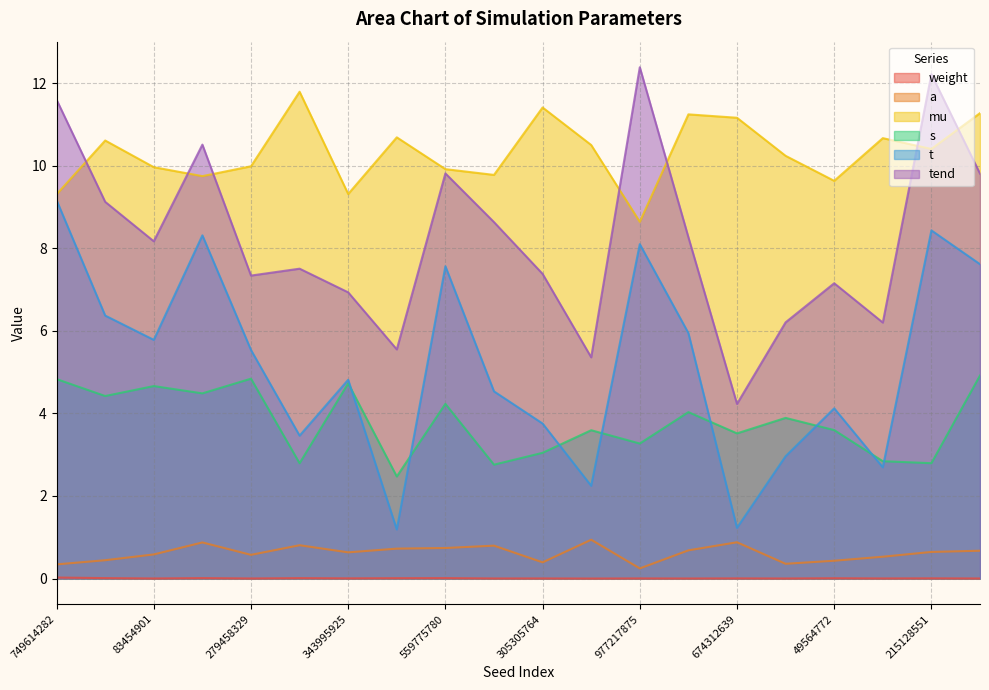

The value of weight at 343995925 is 0.0. True or false?

True